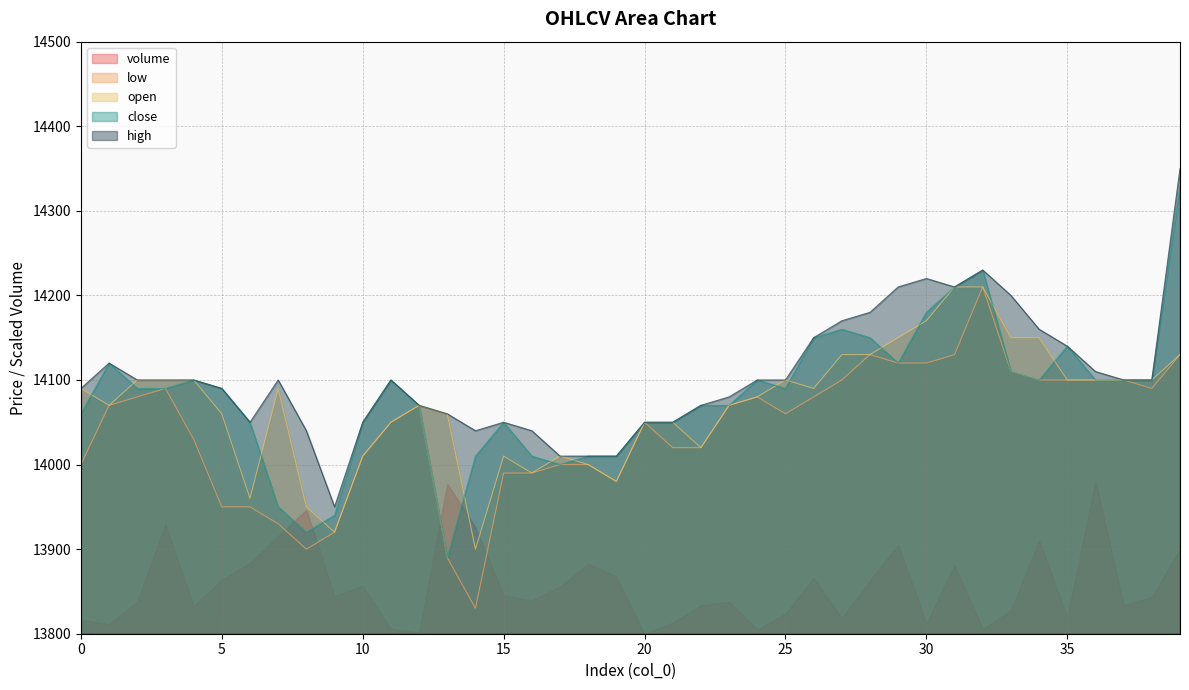

True or false: close and high intersect in this chart.

False